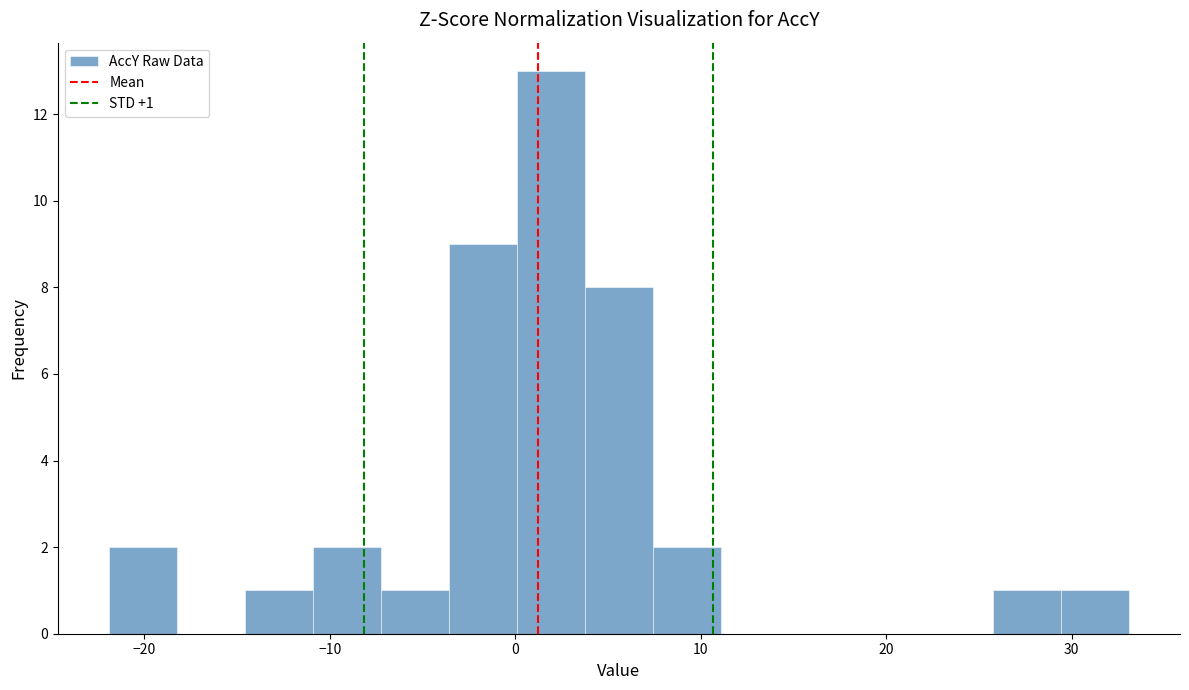

Around what value on the x-axis is the tallest bar? Give the approximate position of its centre, as read against the axis.

2